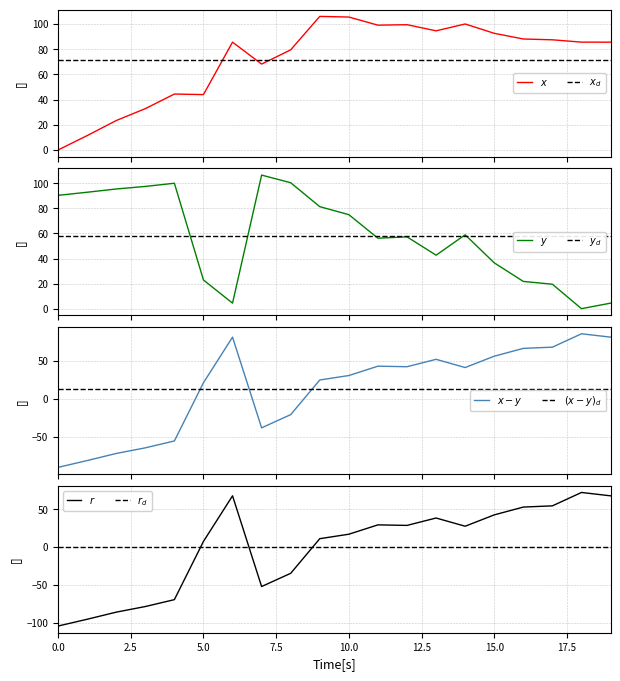

Between 15 and 17.5, which is larger?

15